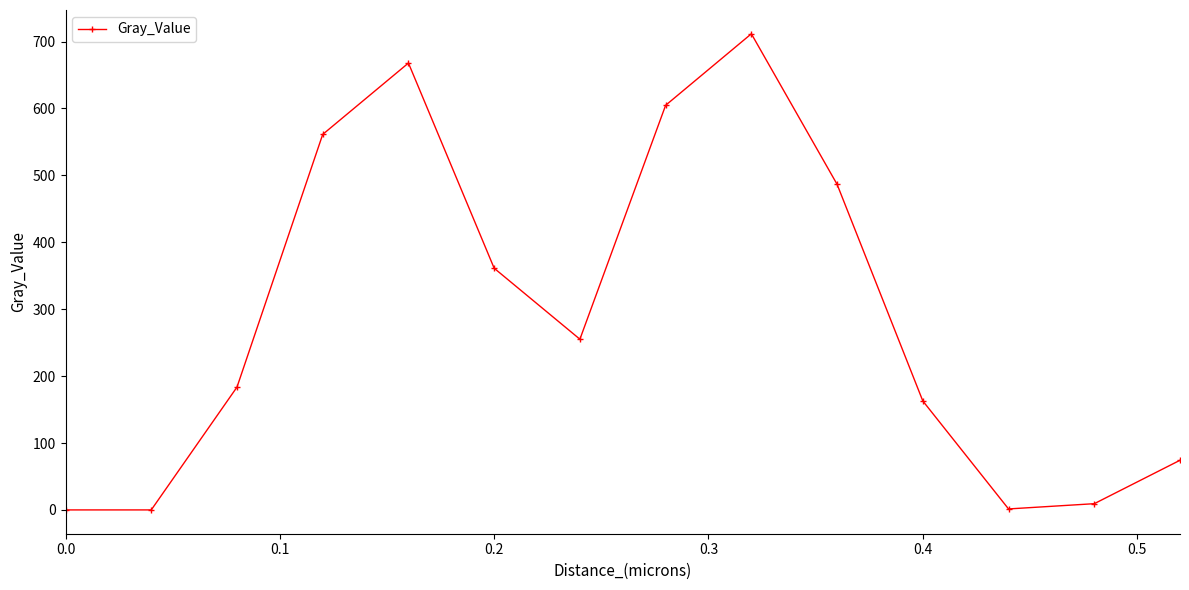

What is the value of the 3rd point from the left?

183.5